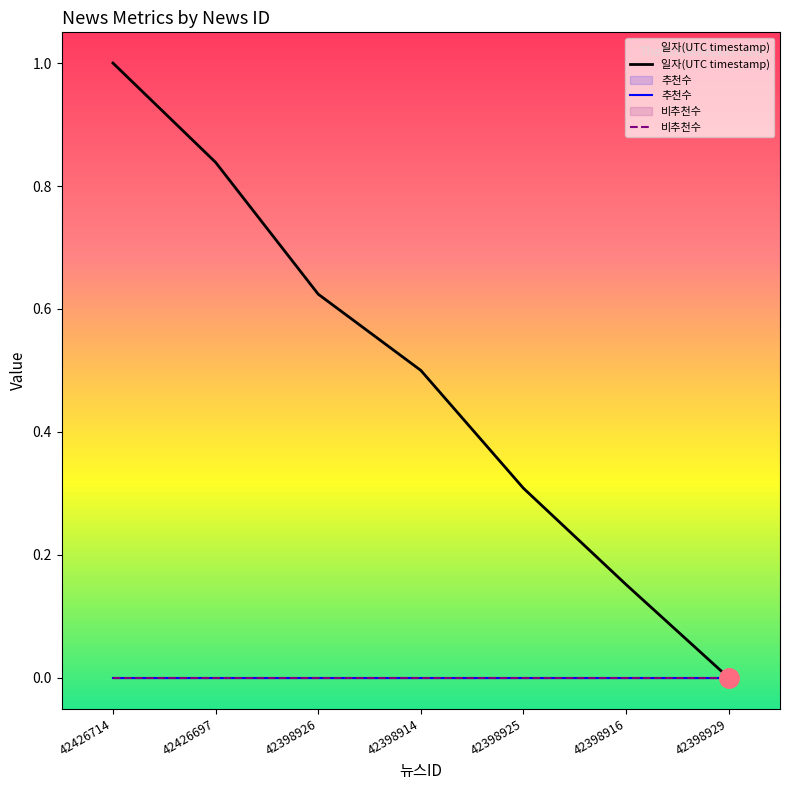

Which category has the lowest value across all series?

42398929